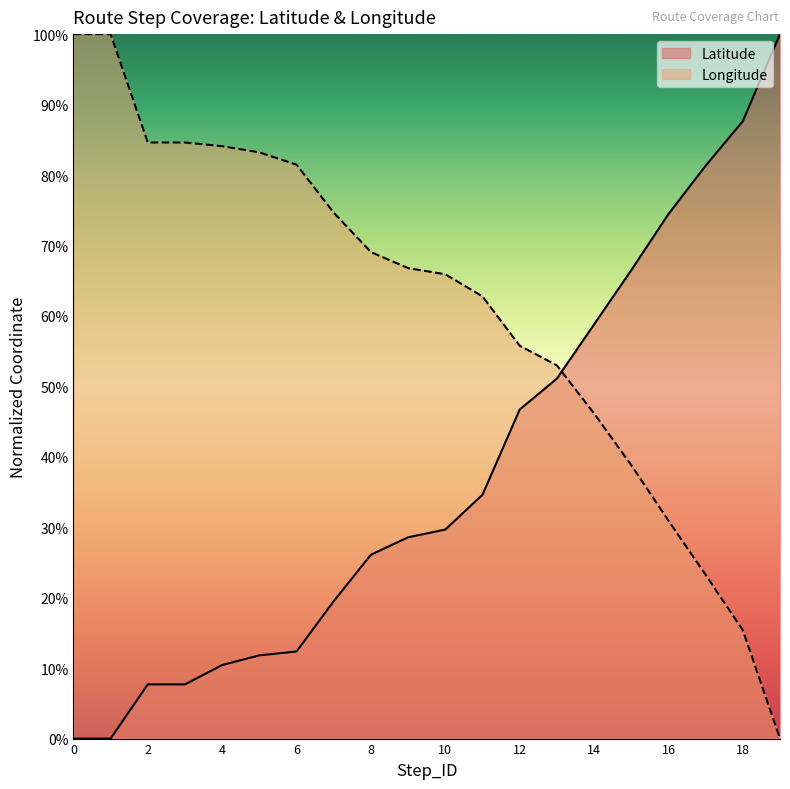

How many lines are shown in the chart?

2